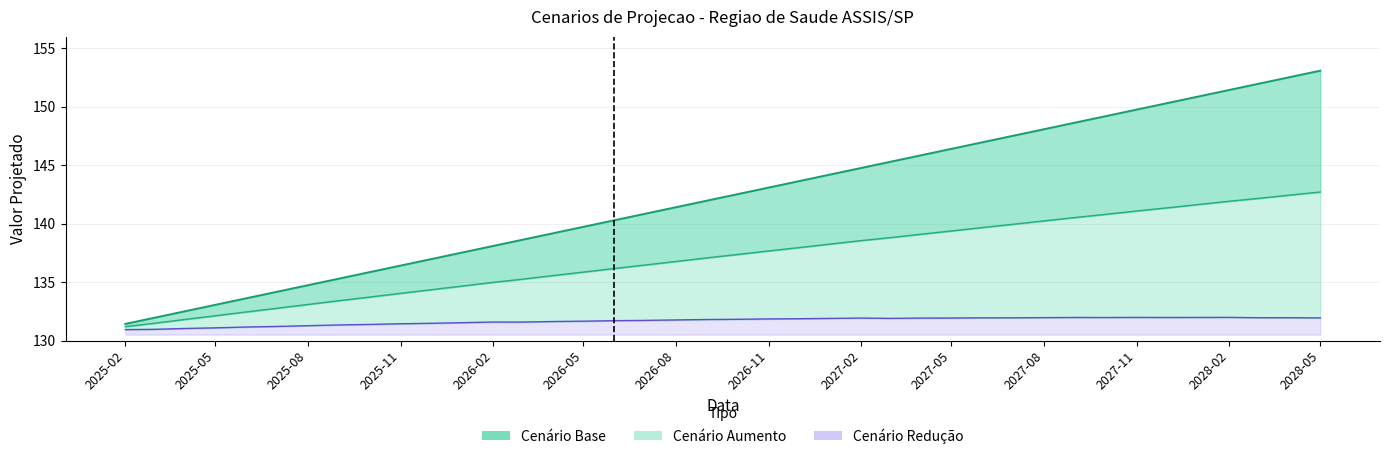

At how many categories does at least one series exceed 151?

4